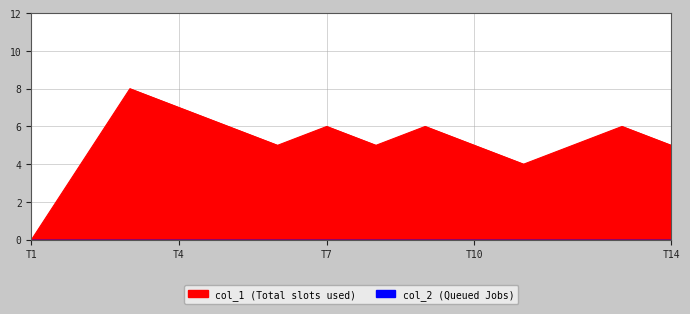

The value at 1485814586 is 7. True or false?

False